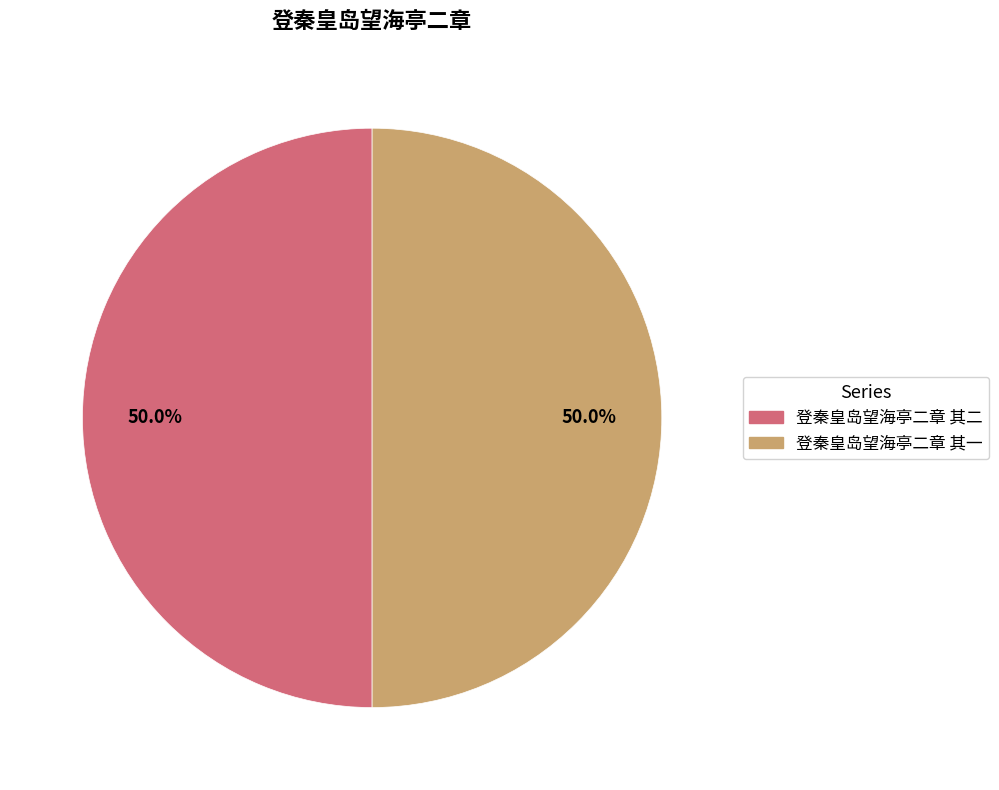

To the nearest percent, what percentage of the pie is 登秦皇岛望海亭二章 其二?

50%